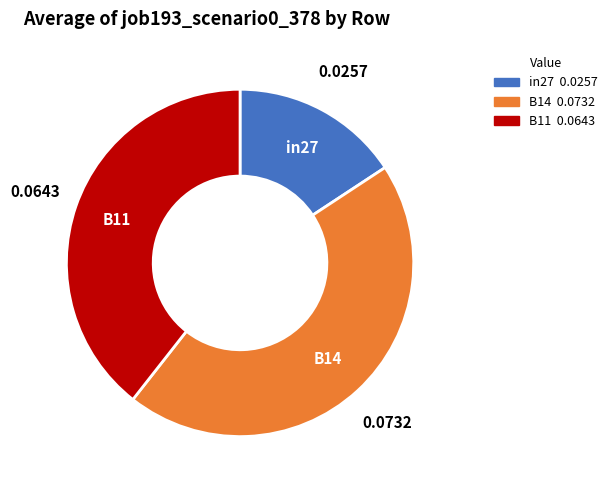

Is there any slice that represents more than half of the pie?

No